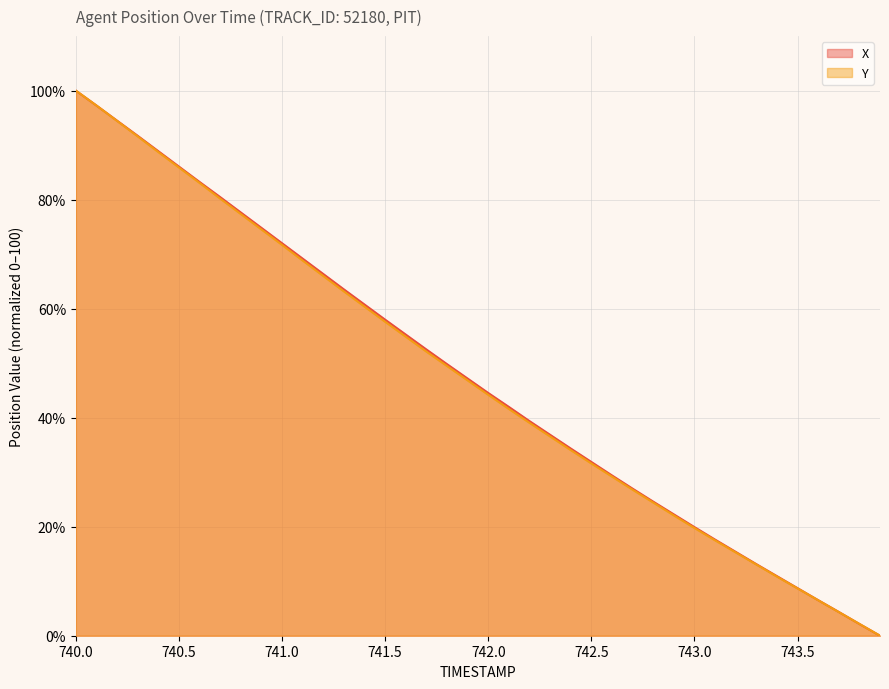

At which label is Y closest to 50?

741.8